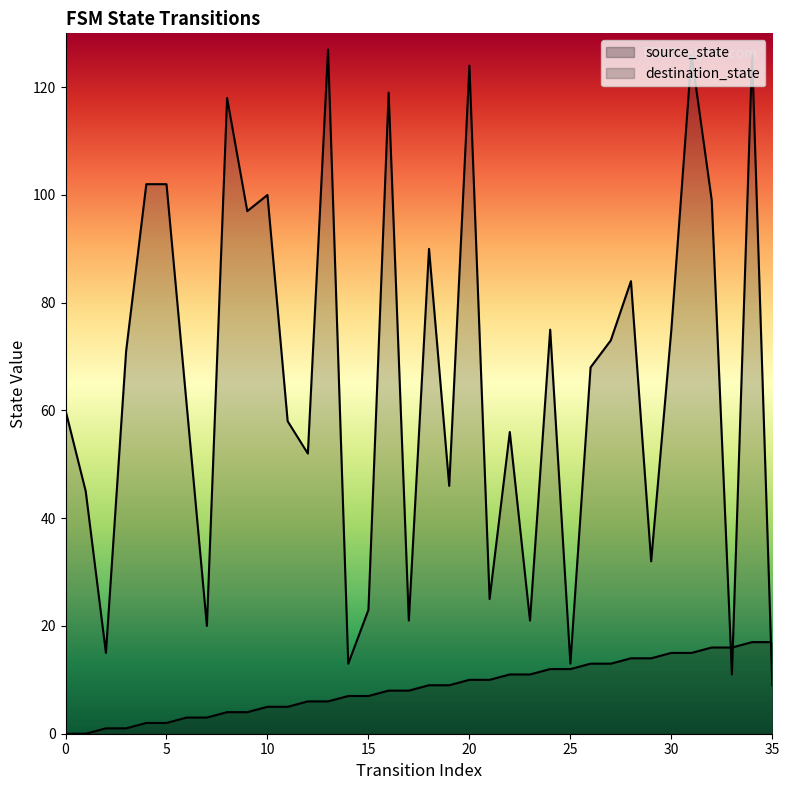

List the series in order of their overall mean, highest first.

destination_state, source_state